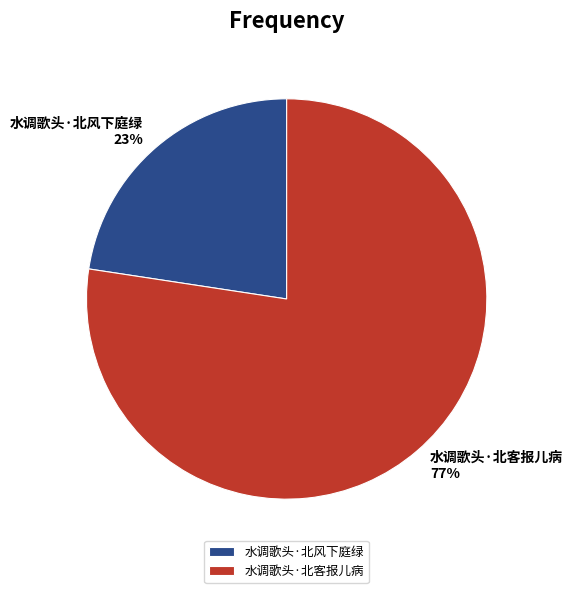

True or false: 水调歌头·北风下庭绿 accounts for 23% of the total.

True